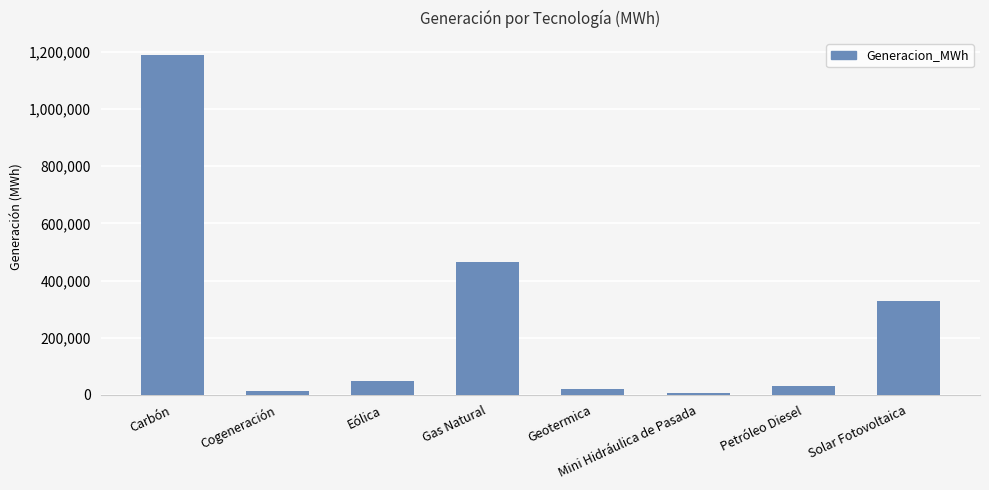

Which label corresponds to the smallest value in the chart?

Mini Hidráulica de Pasada